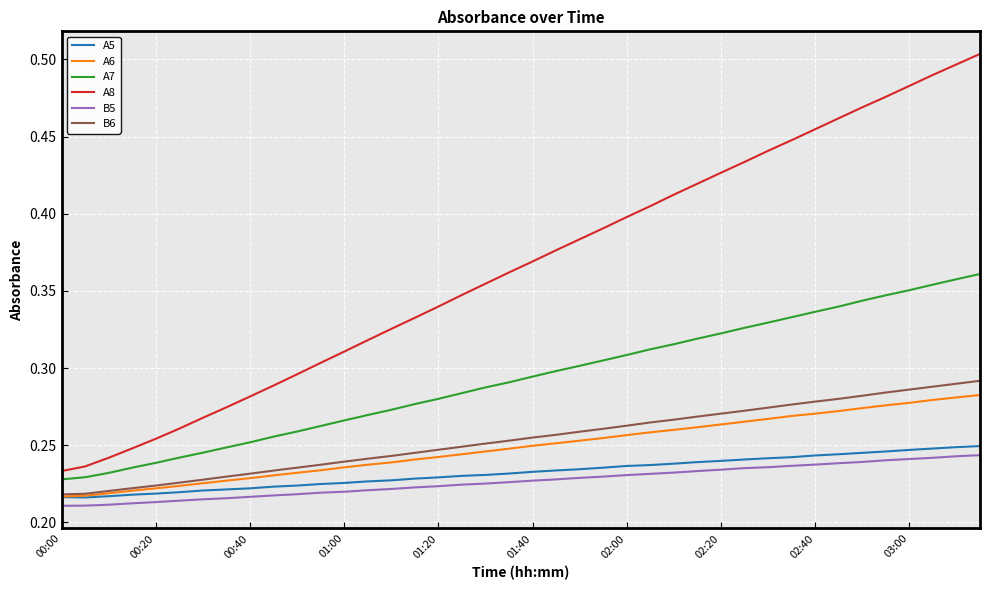

What are all the series names shown in the legend?

A5, A6, A7, A8, B5, B6